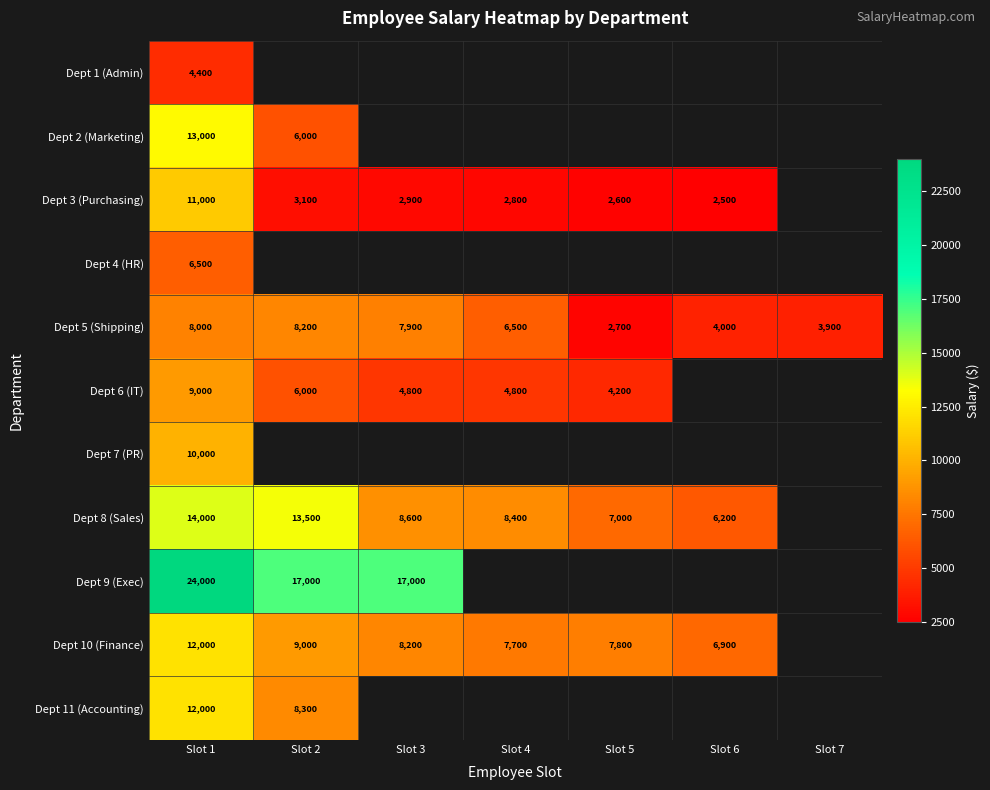

What is the difference between the Dept 8 (Sales) values at Slot 6 and Slot 1?

7800